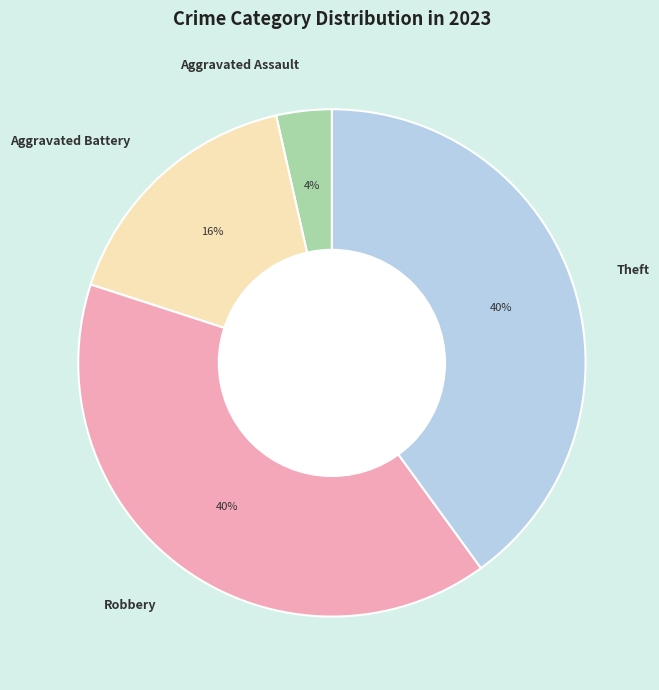

To the nearest percent, what is the difference between the largest and smallest slice percentages?

36%